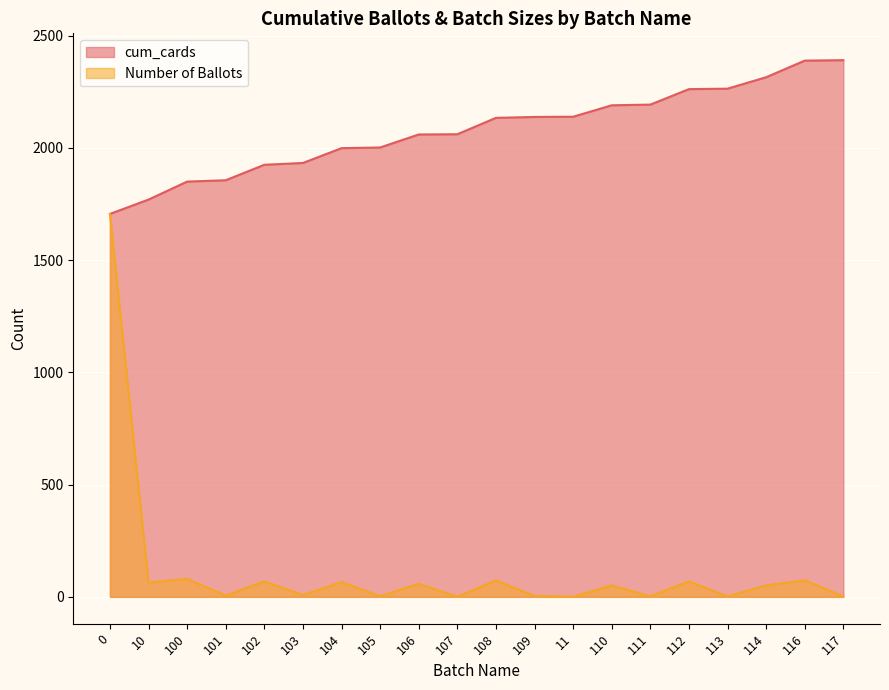

Is the value of cum_cards at 103 greater than the value of Number of Ballots at 11?

Yes